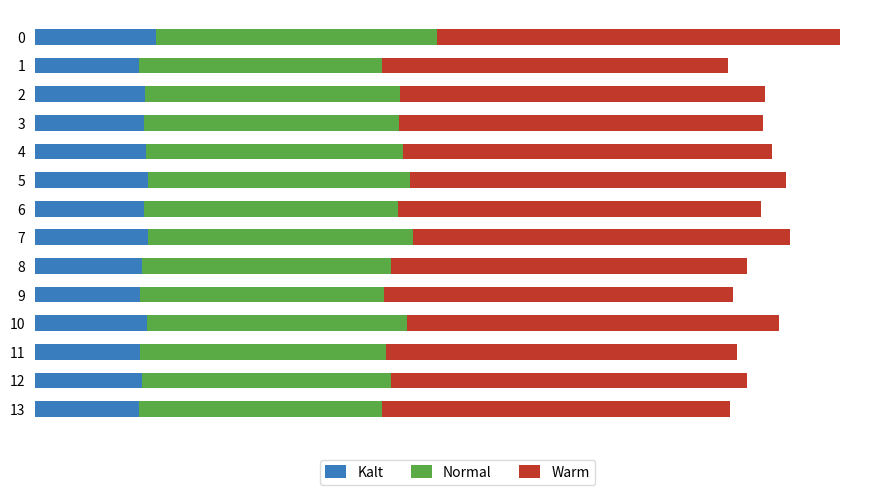

Reading left to right, list all the values displayed in this chart.

Kalt: 0.1	0.1	0.1	0.1	0.1	0.1	0.1	0.1	0.1	0.1	0.1	0.1	0.1	0.1
Normal: 0.3	0.3	0.3	0.3	0.3	0.3	0.3	0.3	0.3	0.3	0.3	0.3	0.3	0.3
Warm: 0.5	0.4	0.4	0.4	0.4	0.5	0.4	0.5	0.4	0.4	0.5	0.4	0.4	0.4